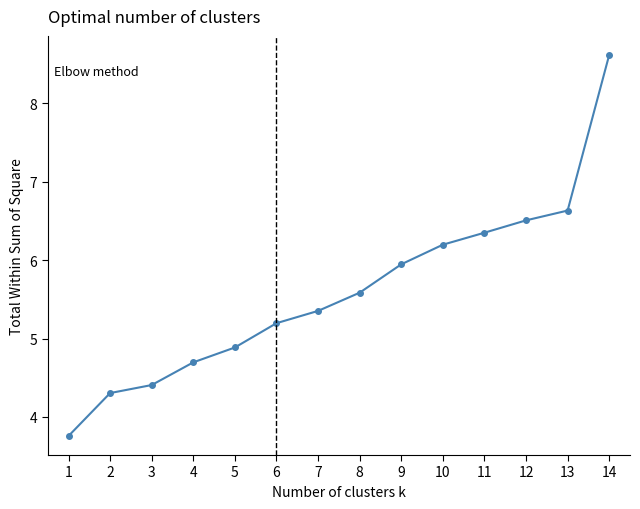

What is the smallest value displayed?

3.8